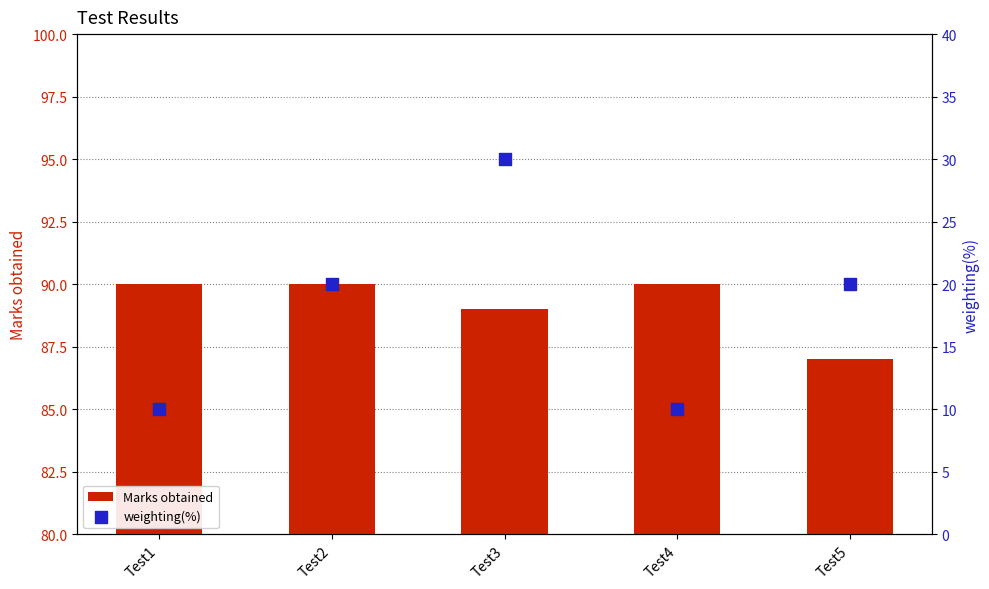

Which series has the largest Y range (max minus min)?

weighting(%)